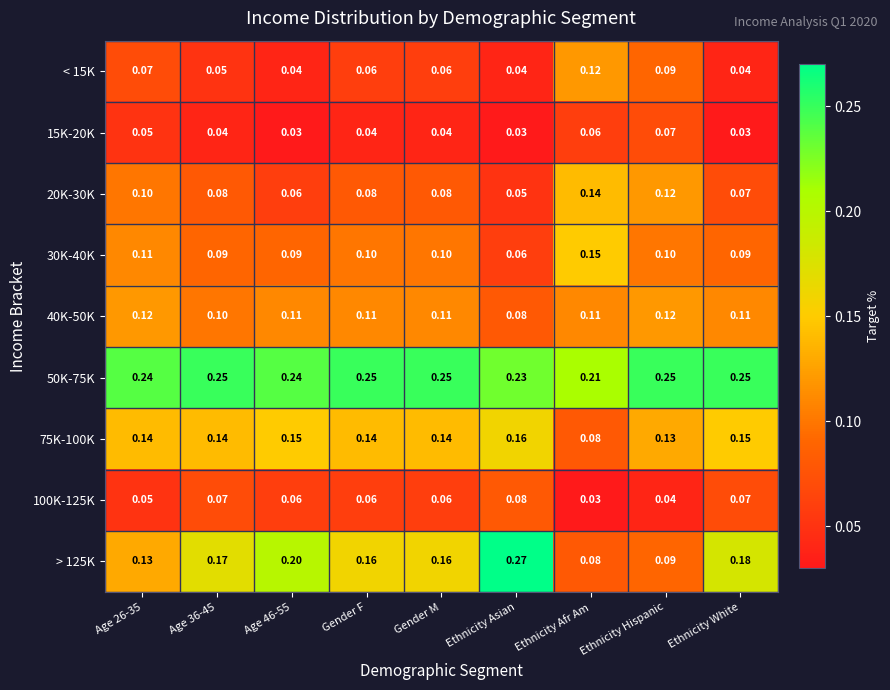

Which category has the lowest value in the 20K-30K series?

Ethnicity Asian